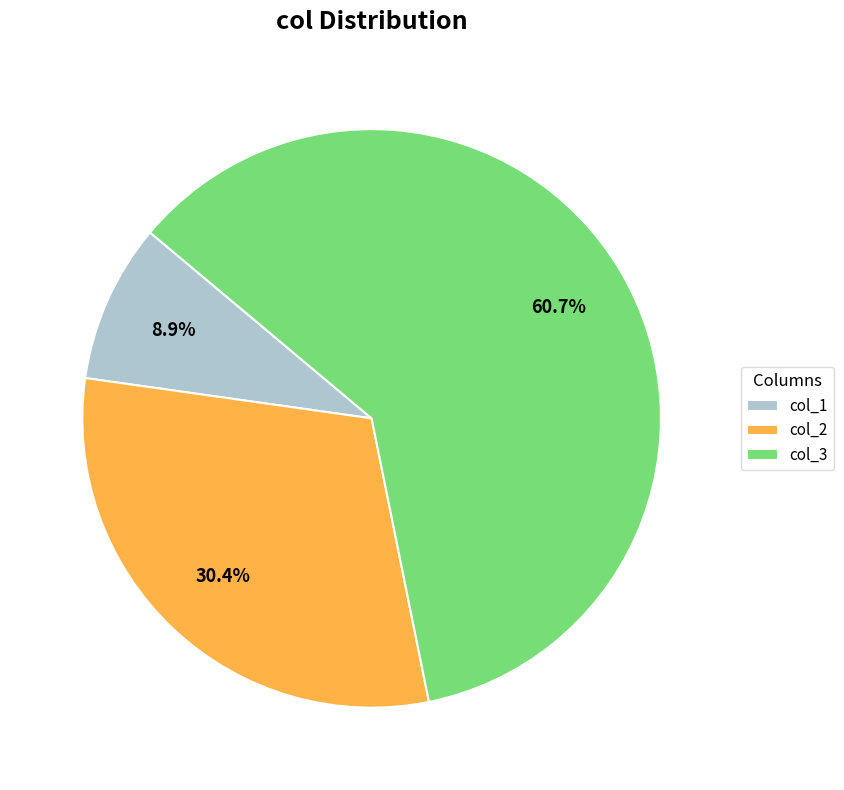

What is the smallest slice in the pie chart?

col_1